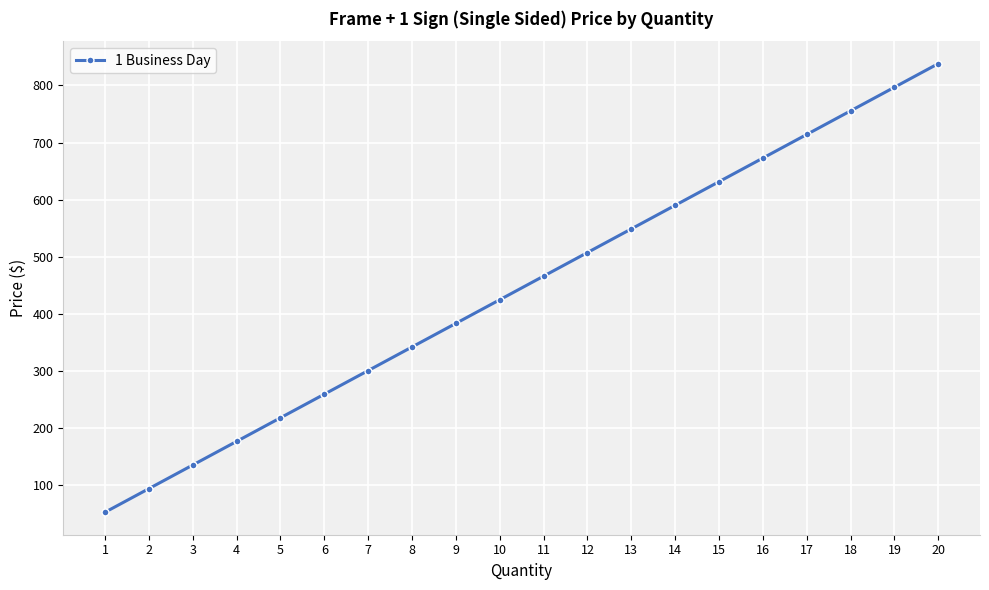

What is the change in value from 12 to 15?

+124.1